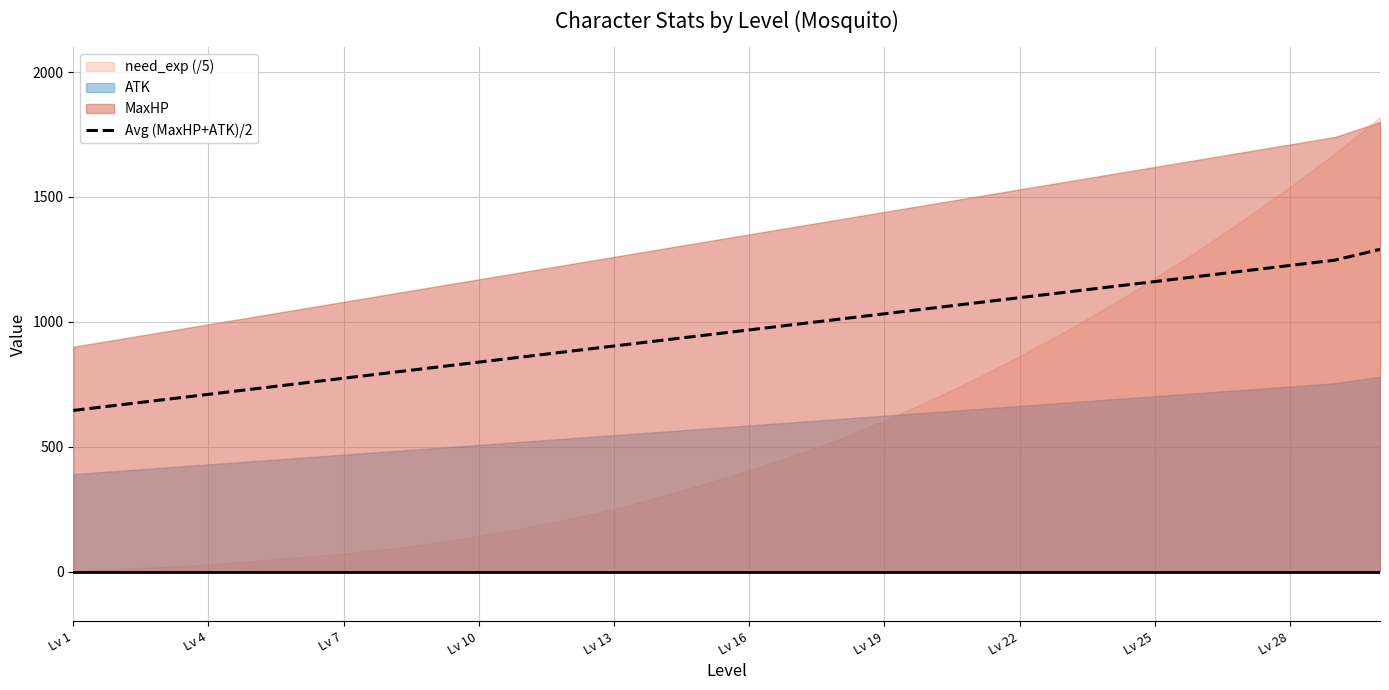

What is the lowest value of the Avg (MaxHP+ATK)/2 series?

645.0